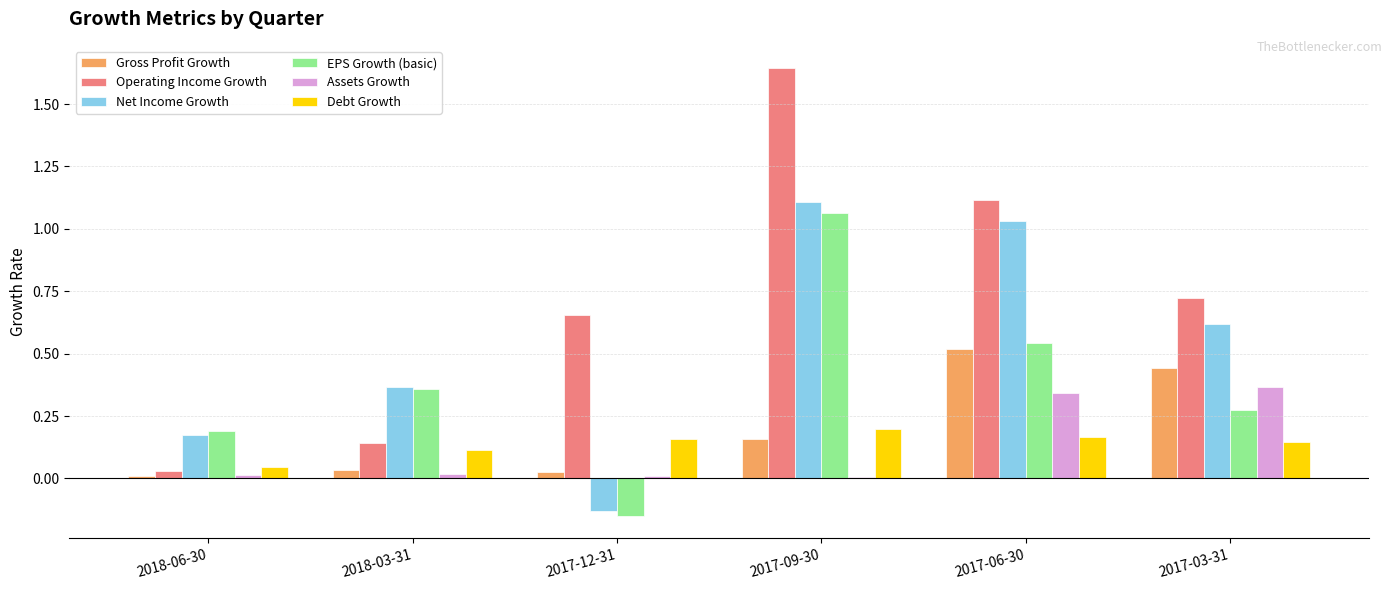

Where is Debt Growth nearest to the value 0?

2018-06-30